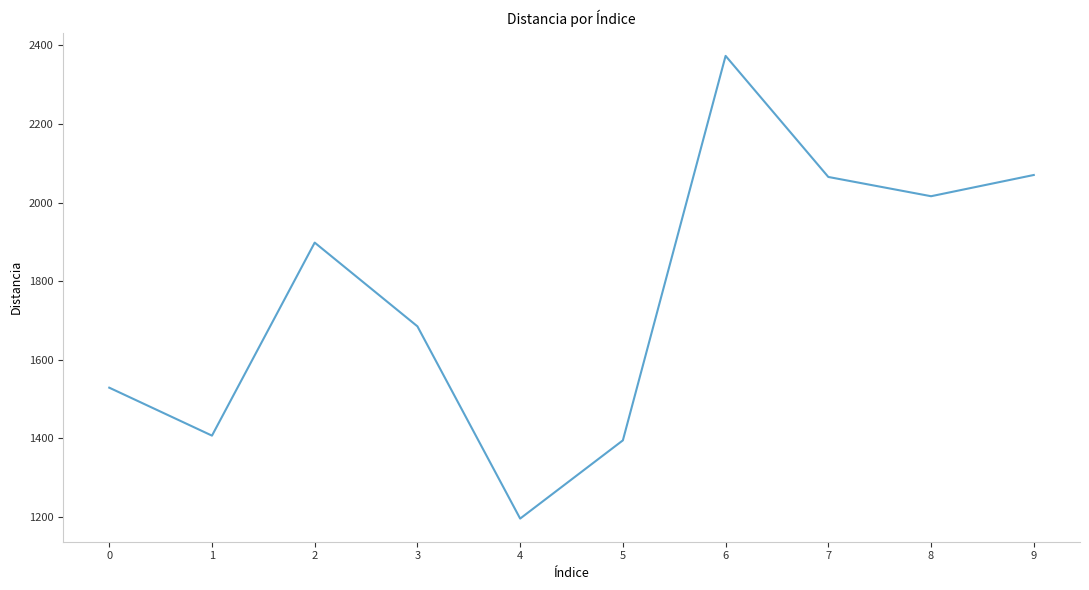

What is the ratio of the value at 3 to the value at 8?

0.8